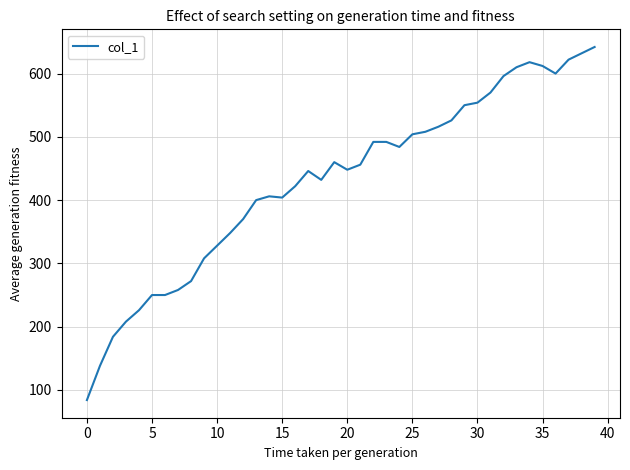

What is the difference between the maximum and minimum values?

558